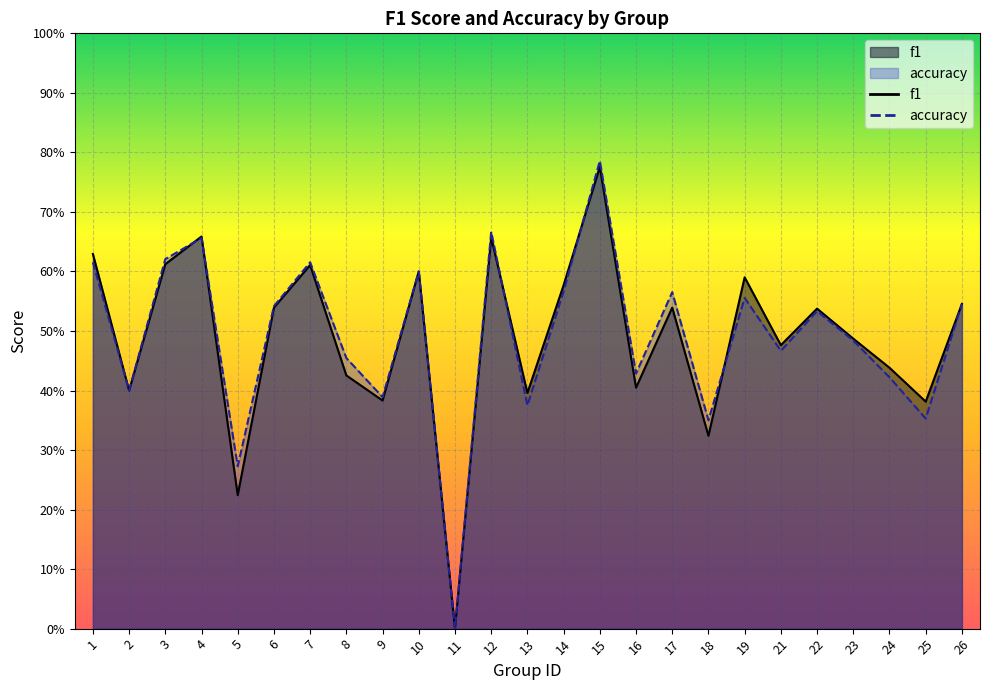

At which category does the chart reach its peak across all series?

15